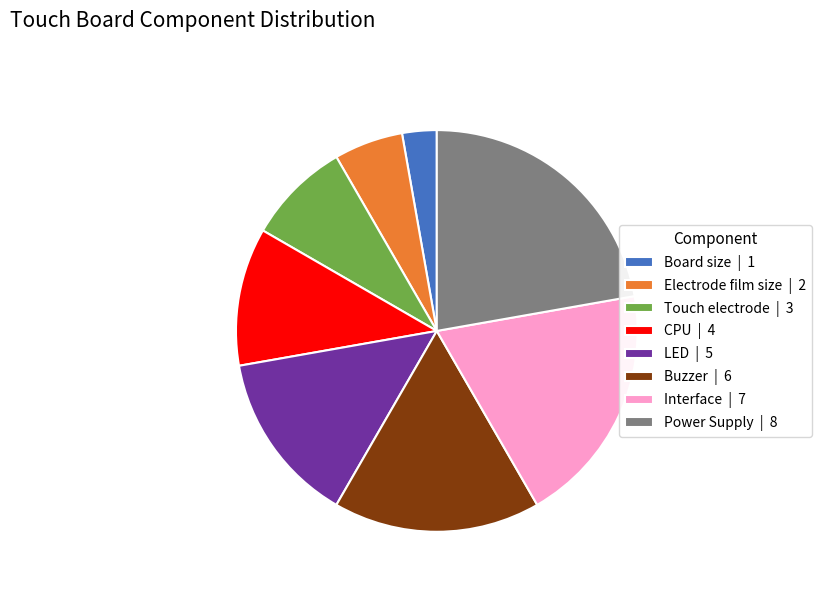

Which has a higher value, Interface or Touch electrode?

Interface